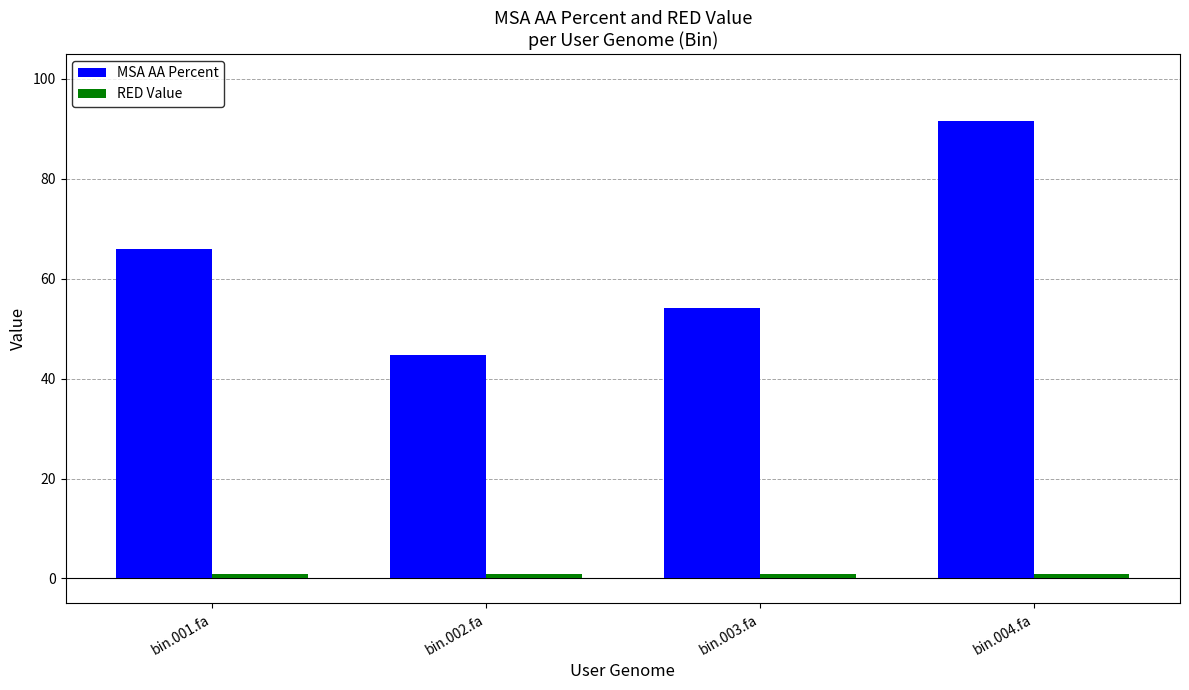

How many bars are there in each group?

2